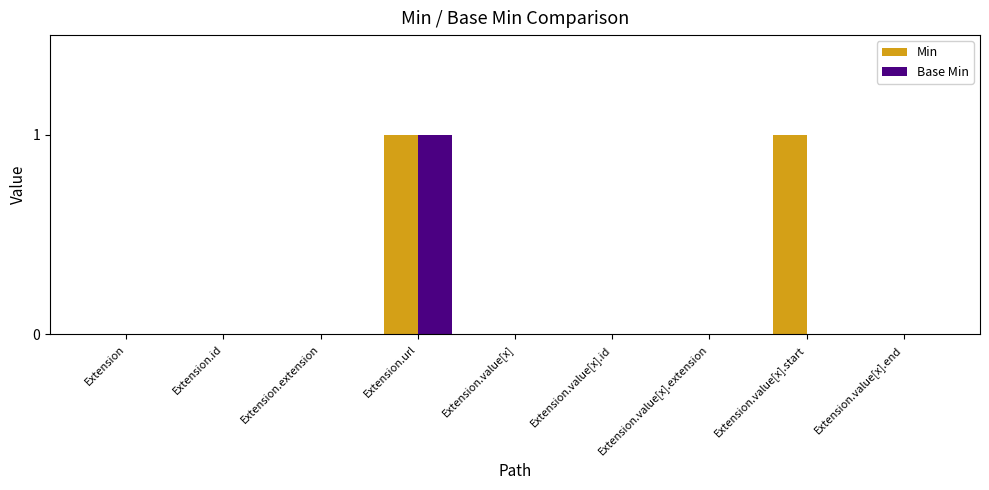

What is the highest value of the Min series?

1